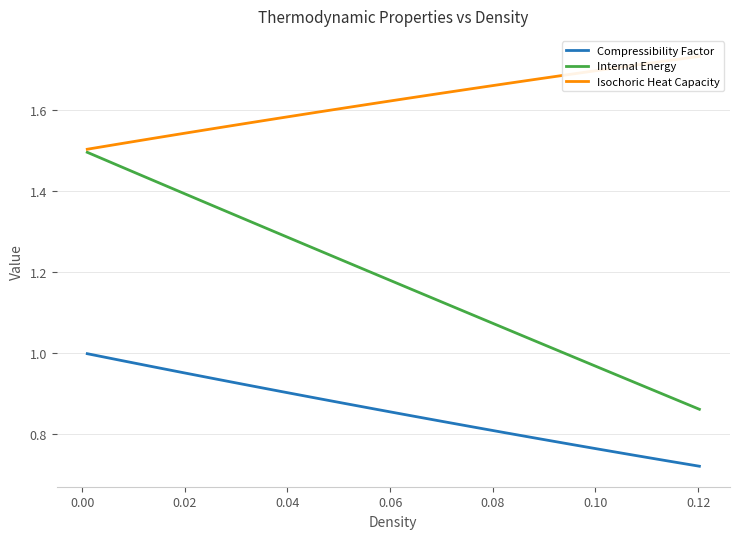

What is the smallest value displayed?

0.7